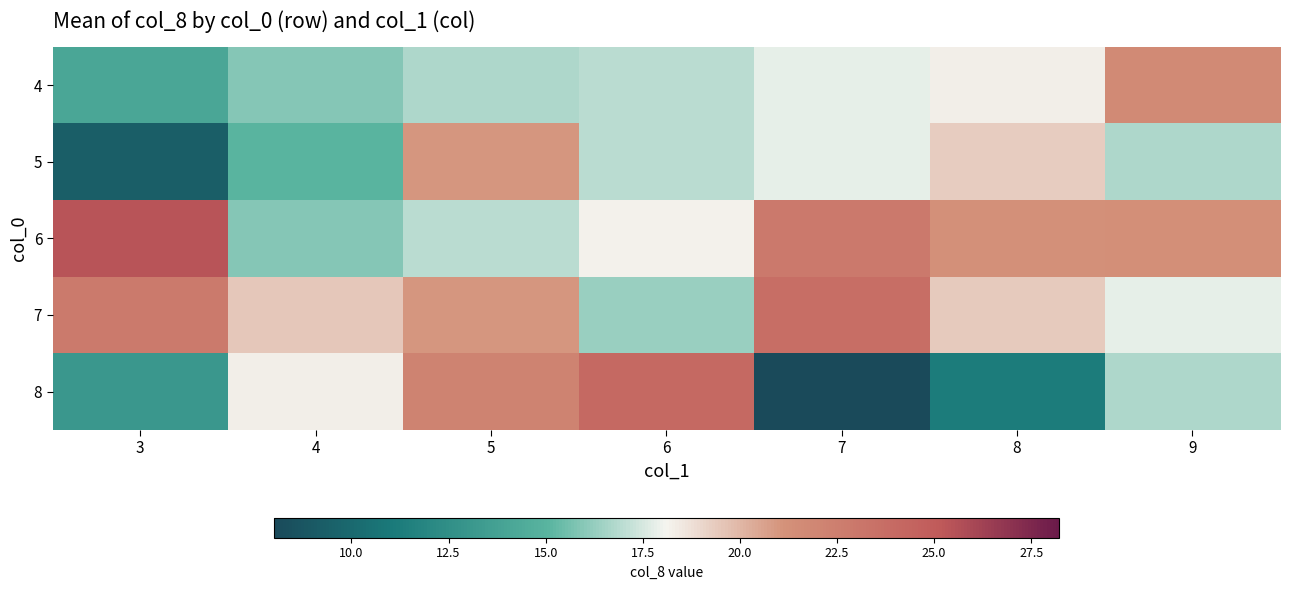

Which series has the largest total across all categories?

6